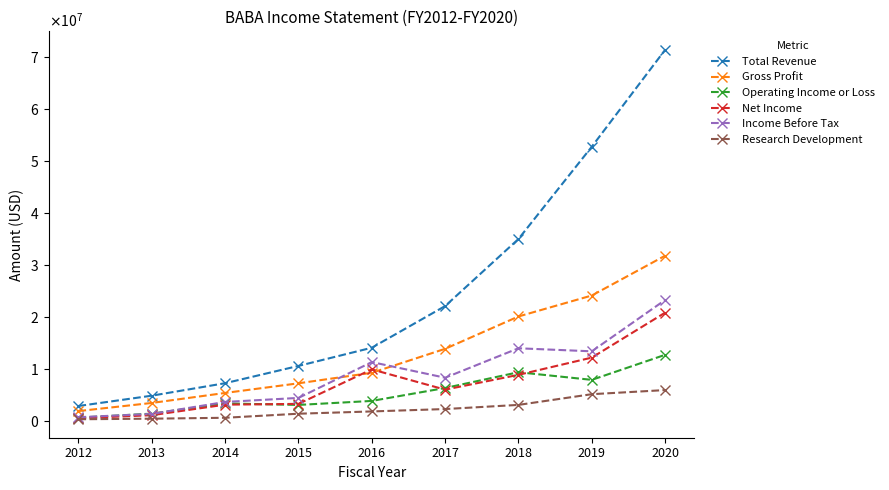

What are all the series names shown in the legend?

Total Revenue, Gross Profit, Operating Income or Loss, Net Income, Income Before Tax, Research Development